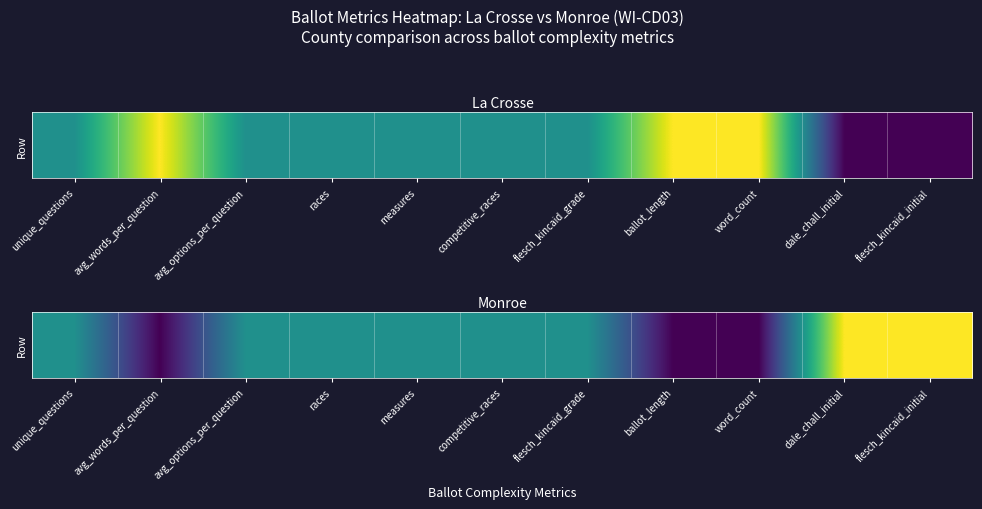

Count the number of categories in the chart.

11